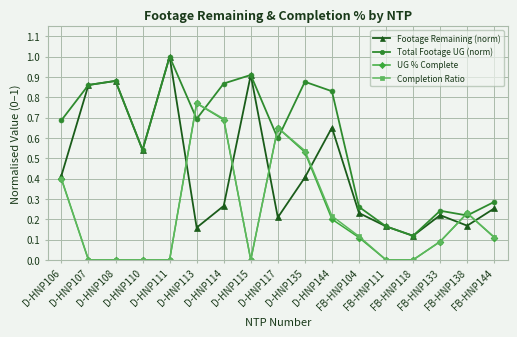

At which category does the chart reach its peak across all series?

D-HNP111